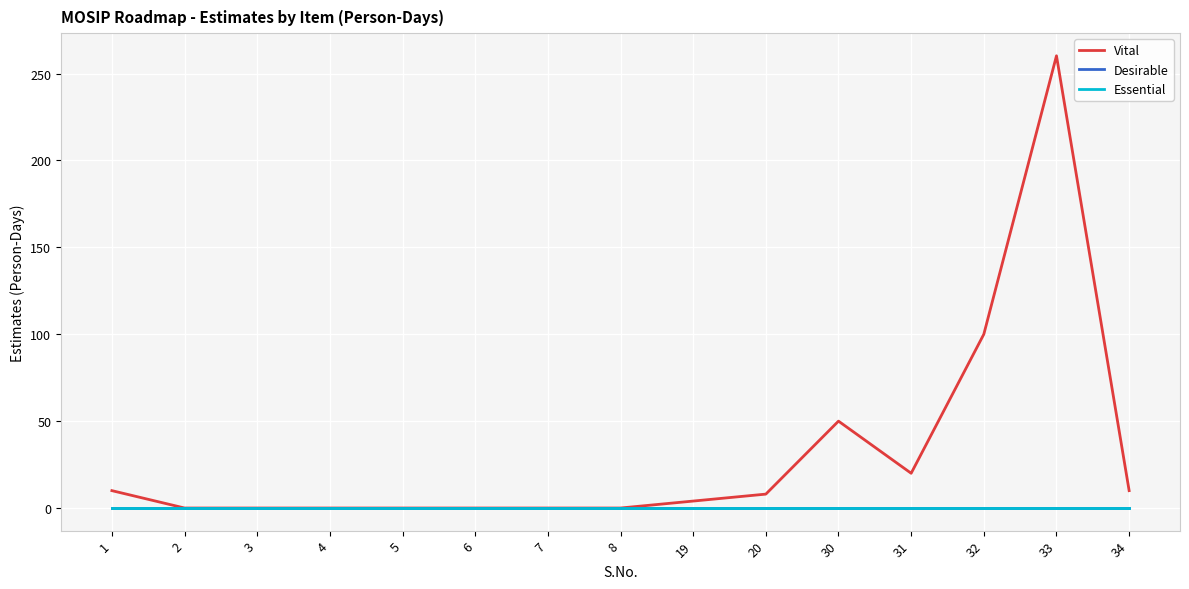

Does the chart have visible grid lines?

Yes